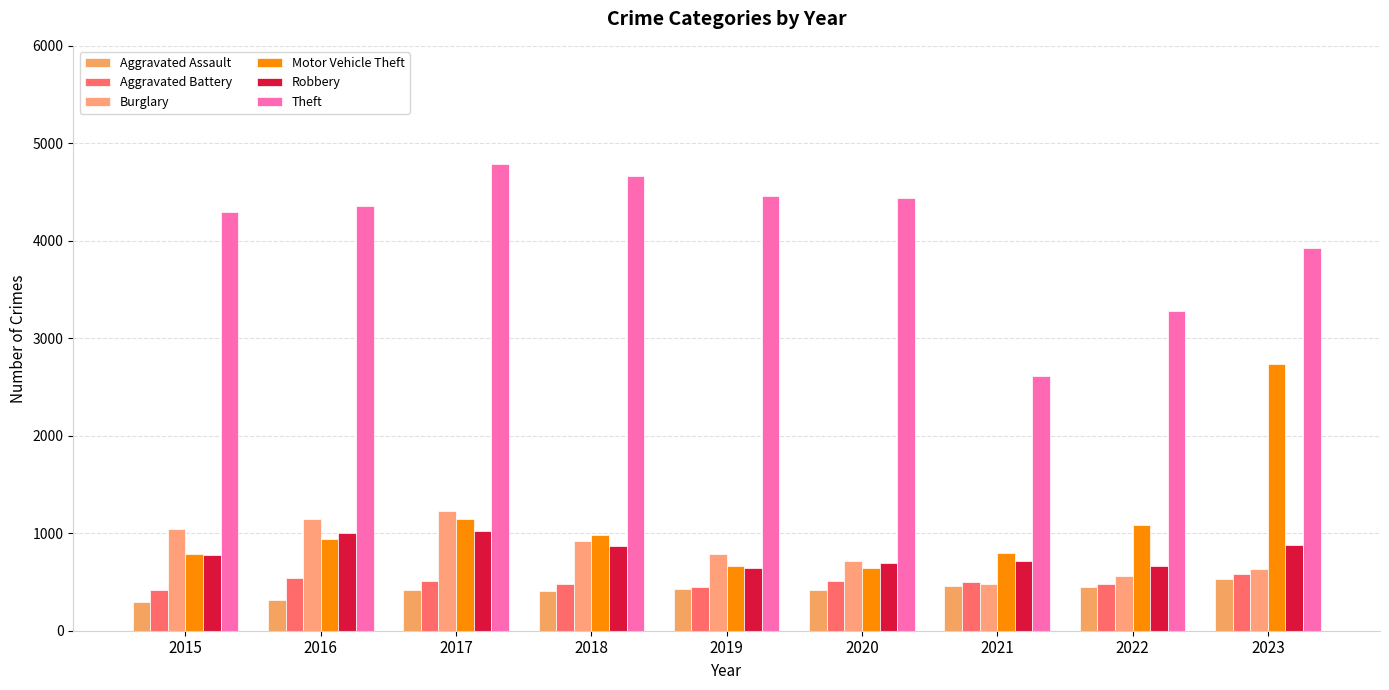

What is the value of the Motor Vehicle Theft bar at the 1st from the left?

791